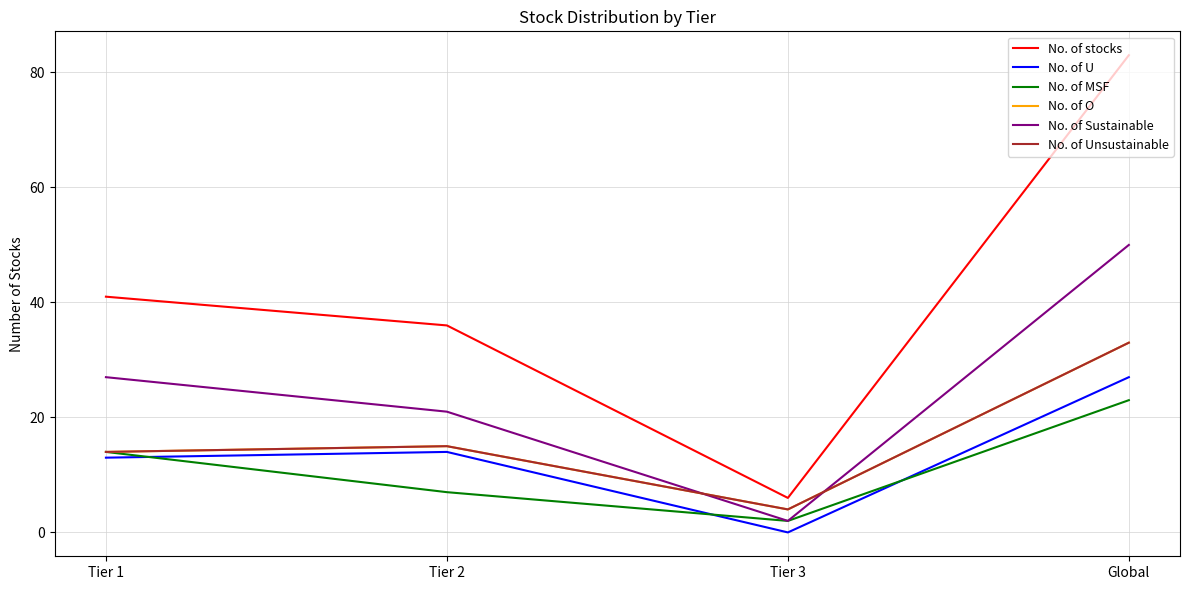

At how many categories does at least one series exceed 14?

3